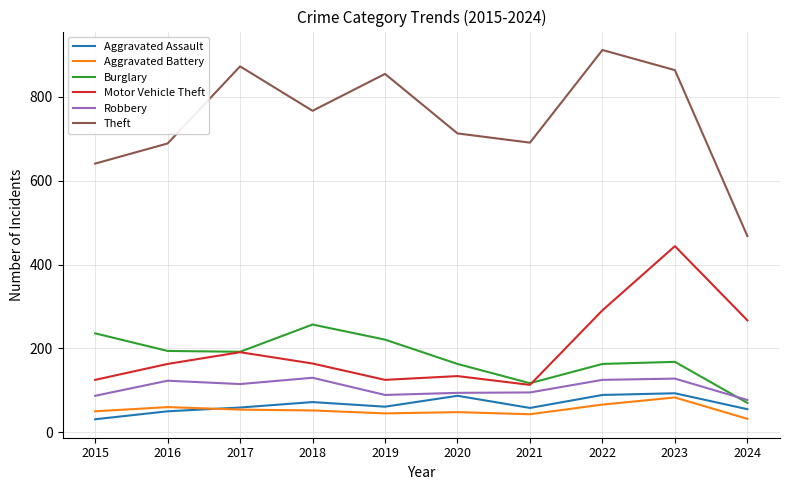

Is this an area chart (filled region under the line)?

No